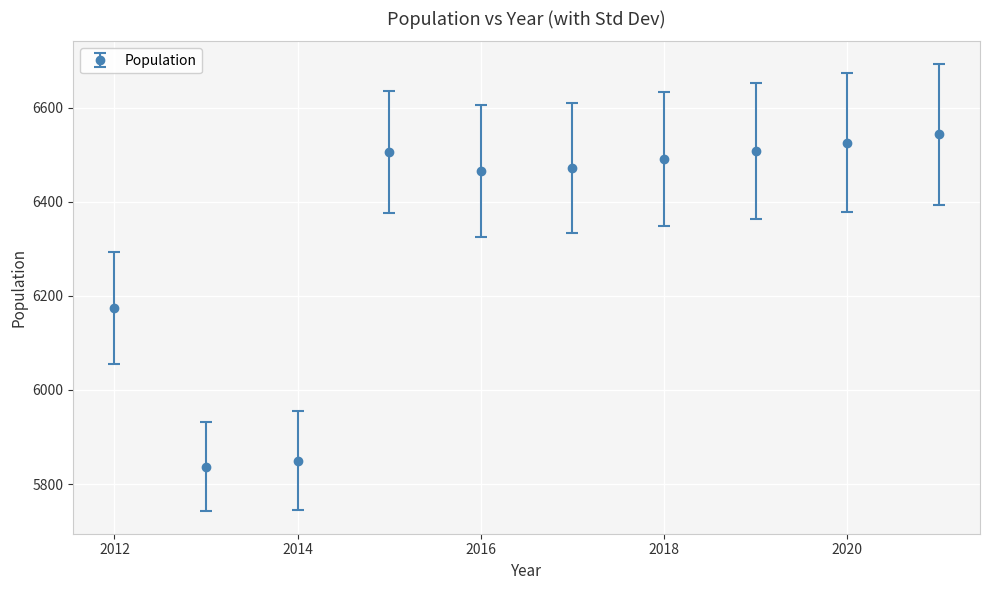

What is the value of the 7th point from the left?

6490